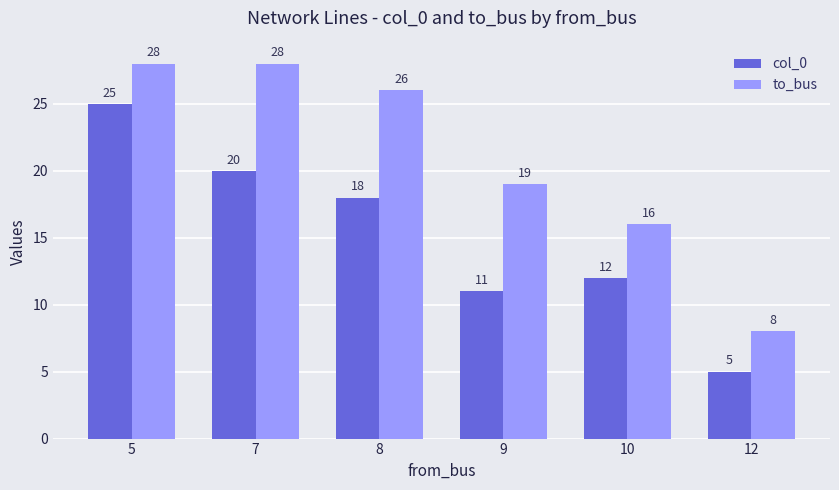

At which label does to_bus first exceed 26?

5